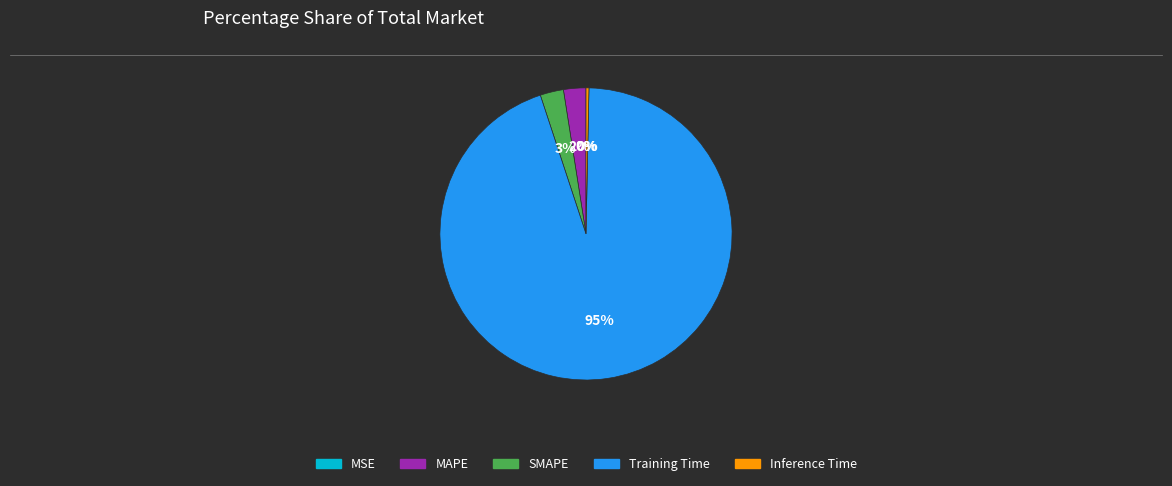

The Training Time slice represents 99% of the pie. True or false?

False